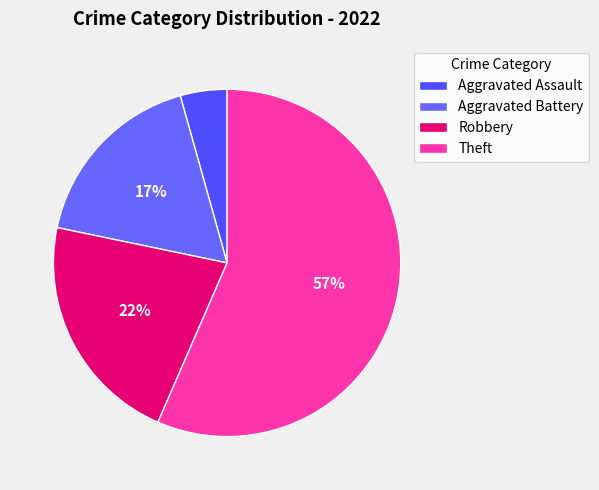

To the nearest percent, what portion does Robbery represent?

22%